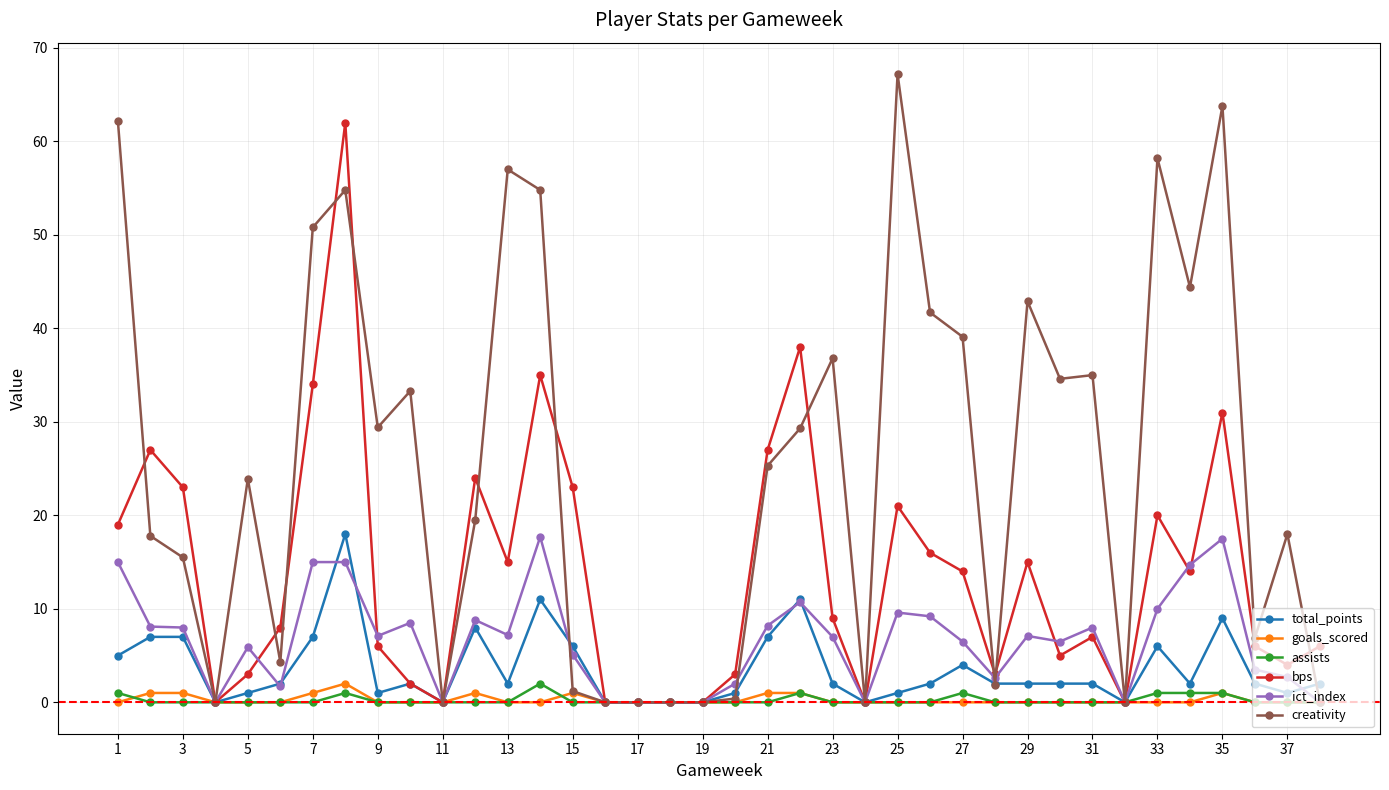

What are all the series names shown in the legend?

total_points, goals_scored, assists, bps, ict_index, creativity